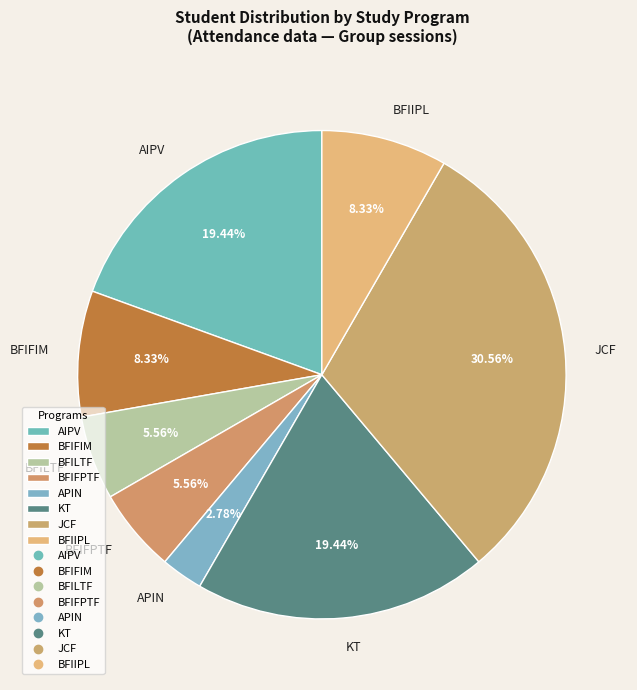

How many segments does this pie chart have?

8